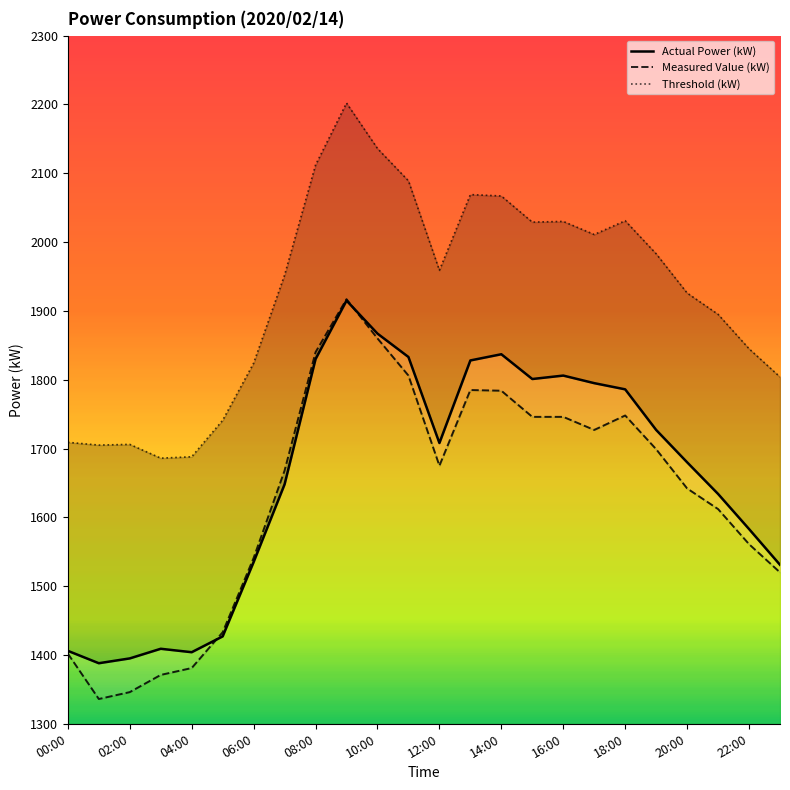

Rank the series at 22:00 from lowest to highest value.

Measured Value (kW), Actual Power (kW), Threshold (kW)